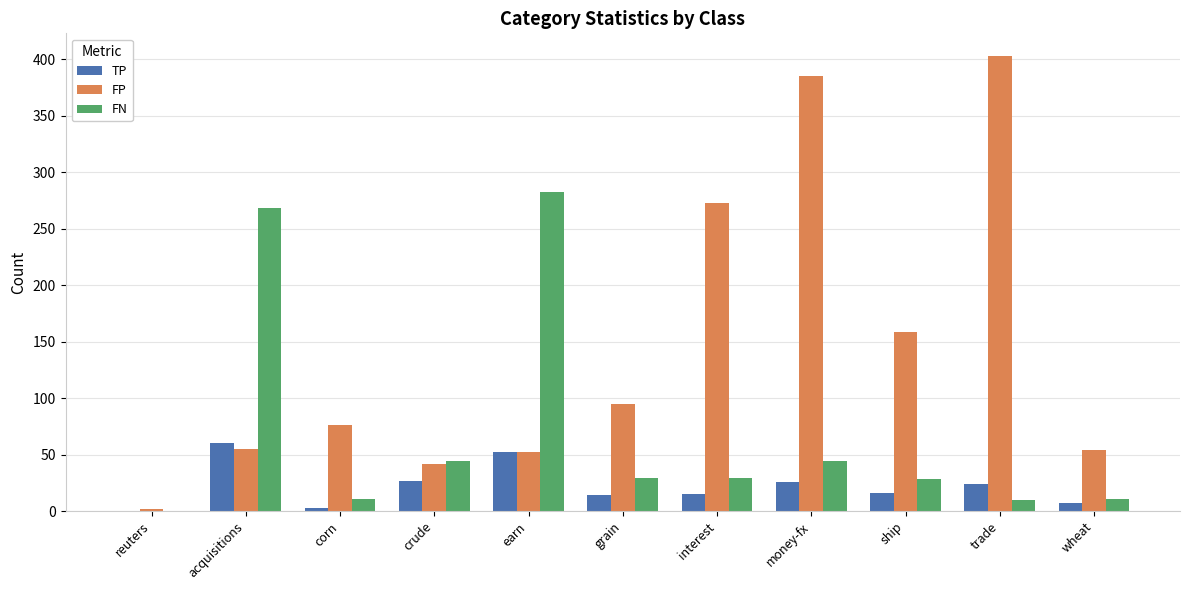

What is the sum of all FP values?

1596